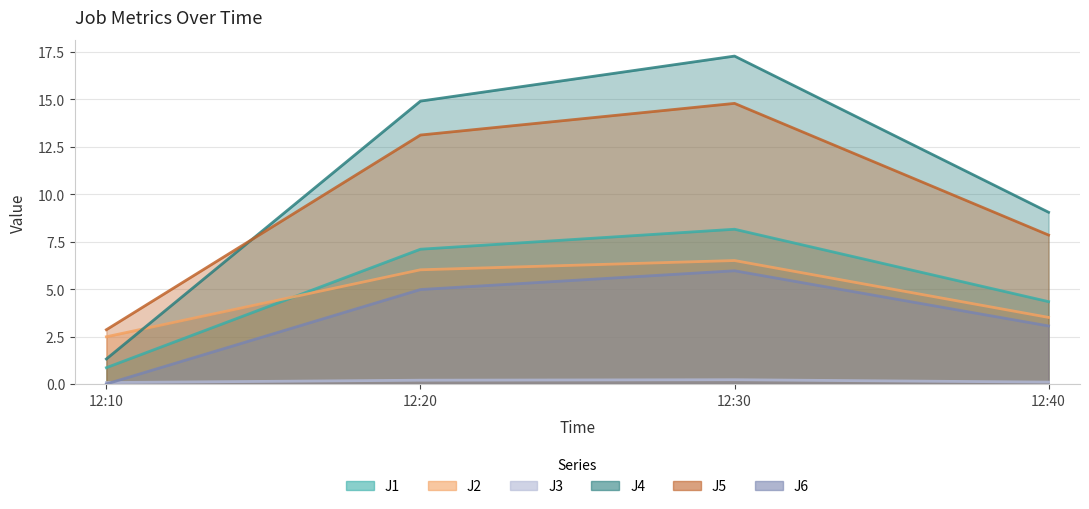

At which label does J4 reach its peak?

12:30